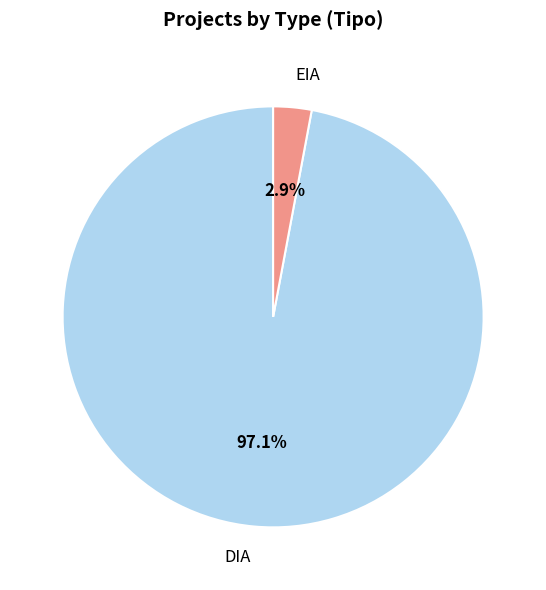

True or false: DIA accounts for 88% of the total.

False